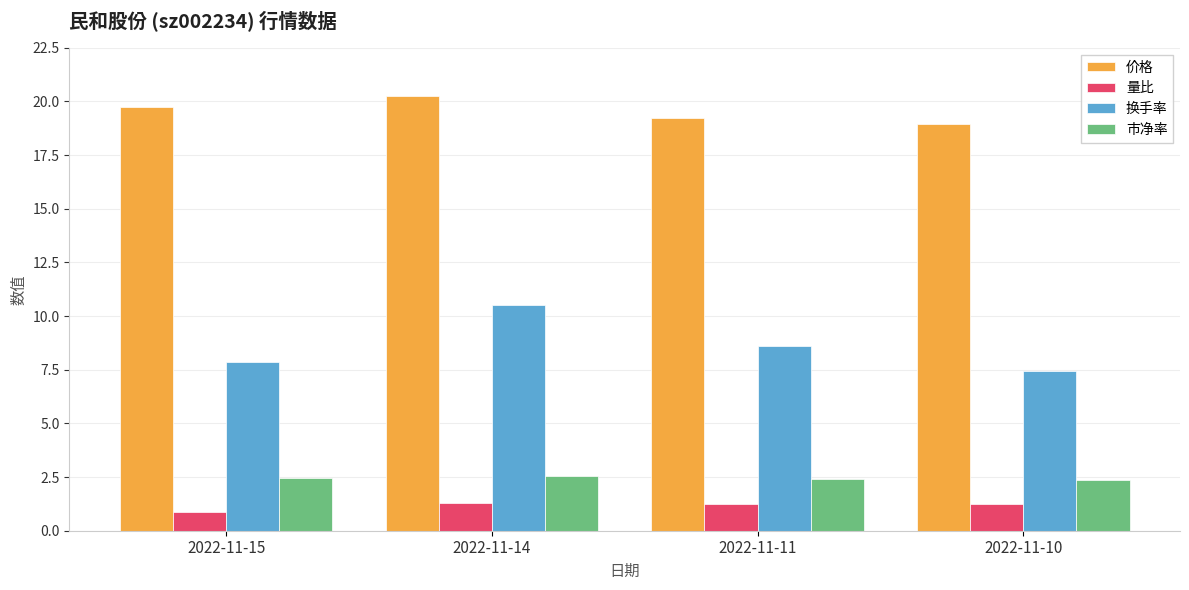

How many data points in 量比 are less than 1?

1